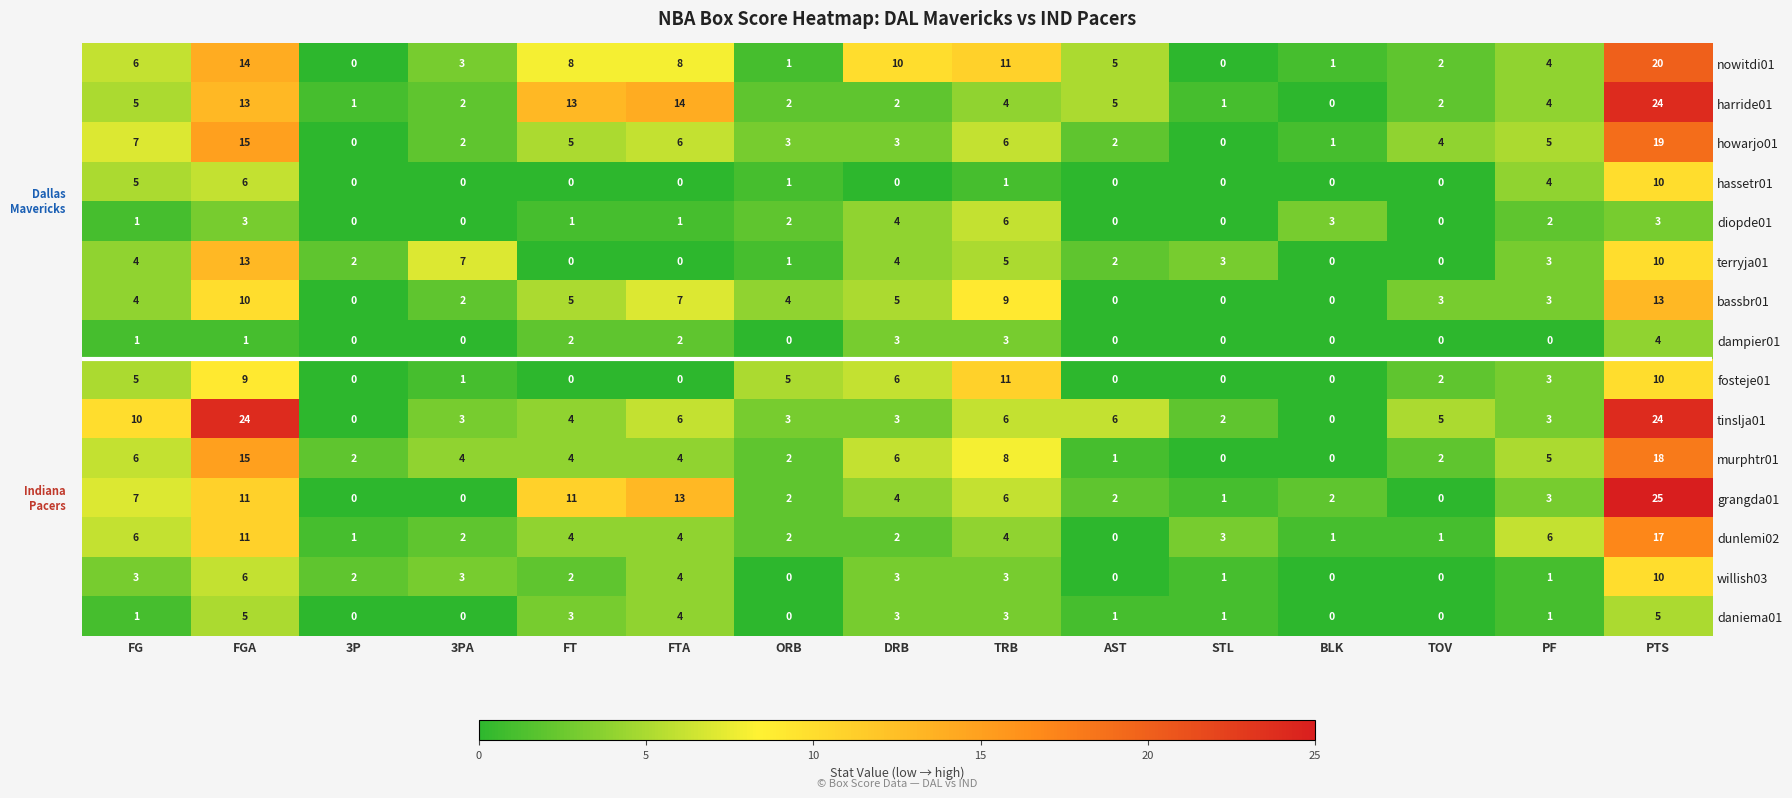

What is the maximum value shown in the chart?

25